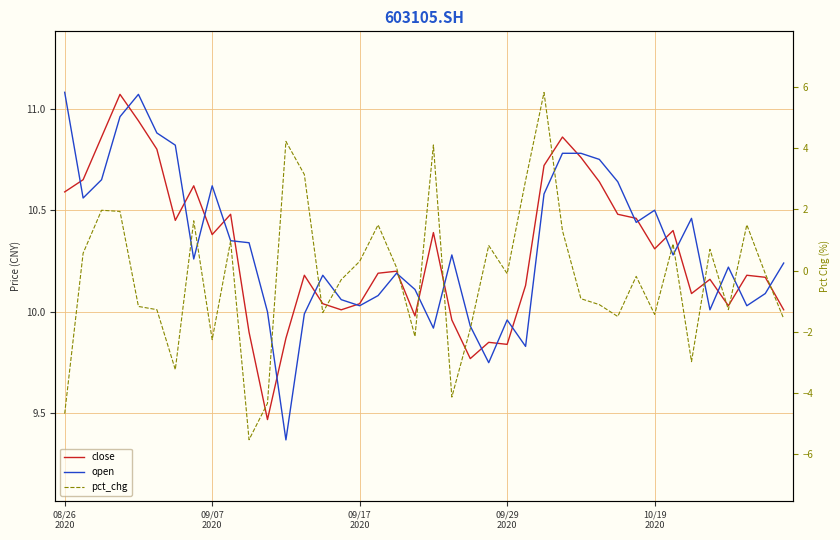

True or false: close has a value of 16.8 at 09/07
2020.

False